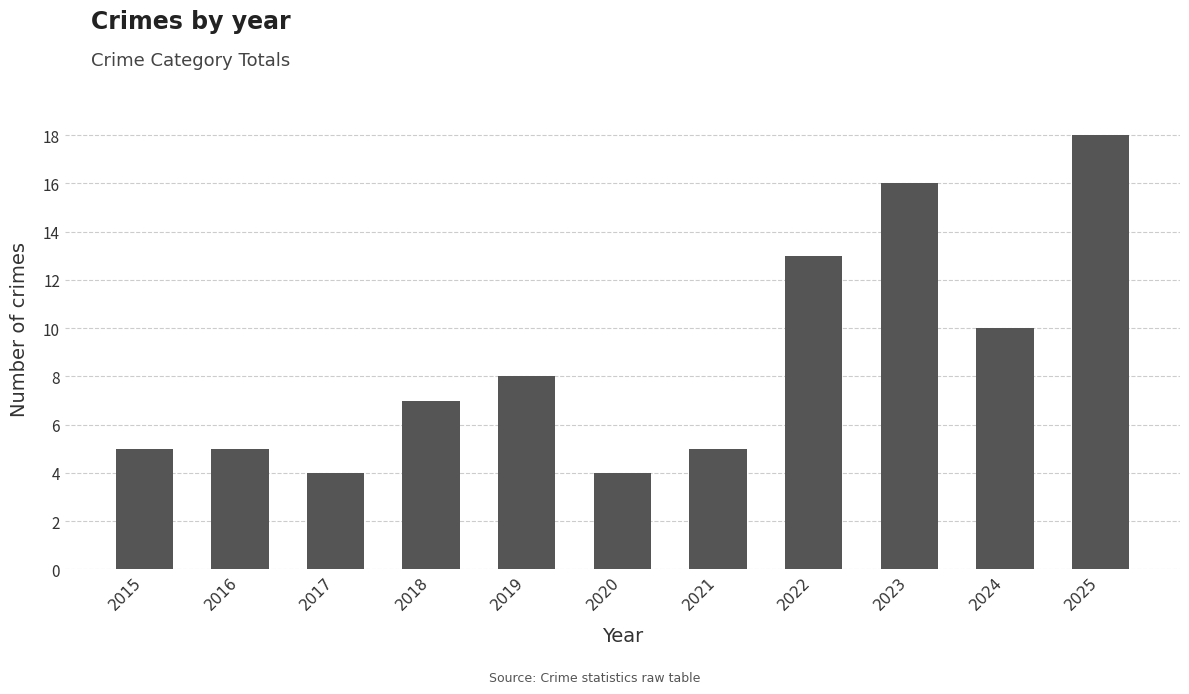

Does the chart contain stacked bars?

No